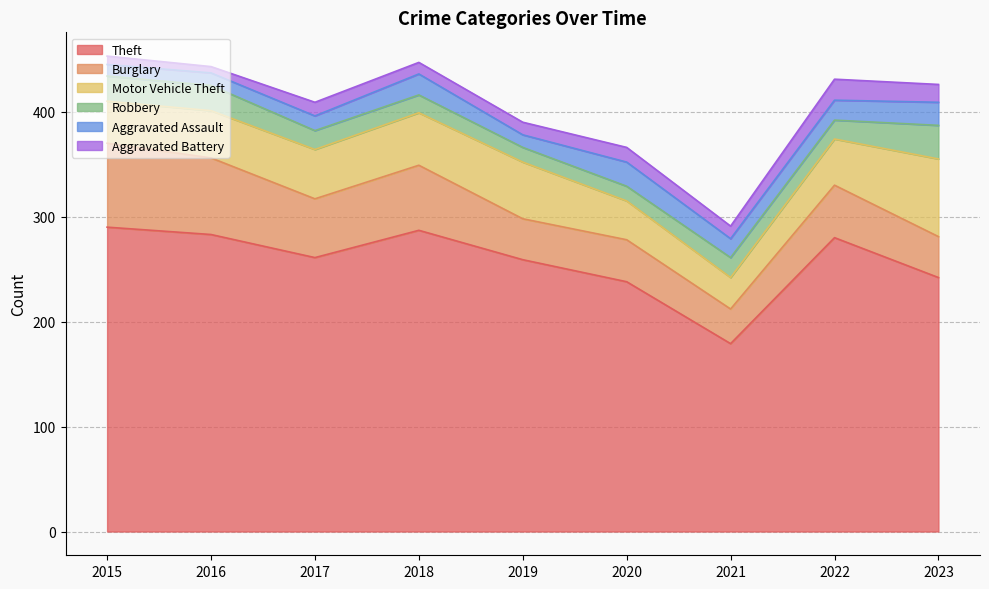

The value of Aggravated Assault at 2017 is 14. True or false?

True